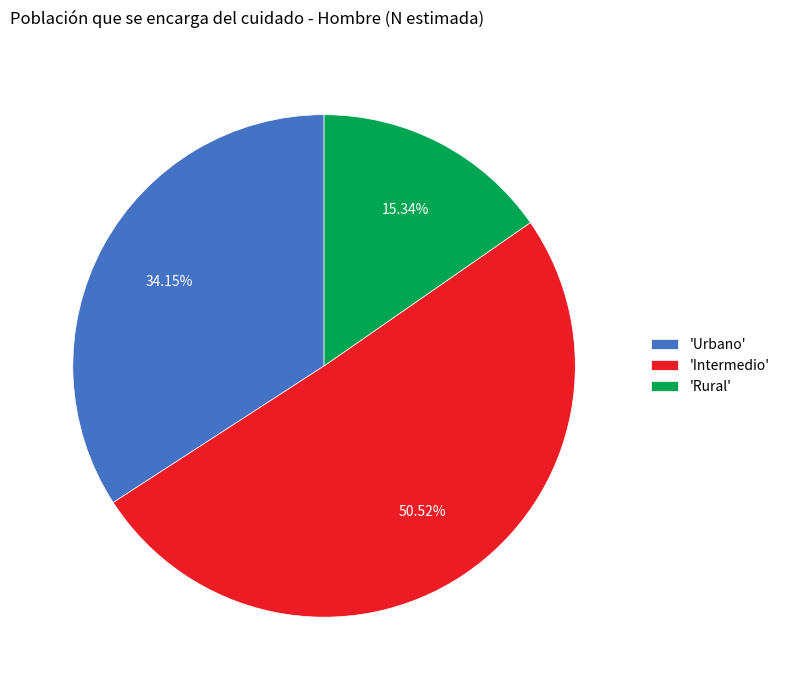

What is the smallest slice in the pie chart?

'Rural'